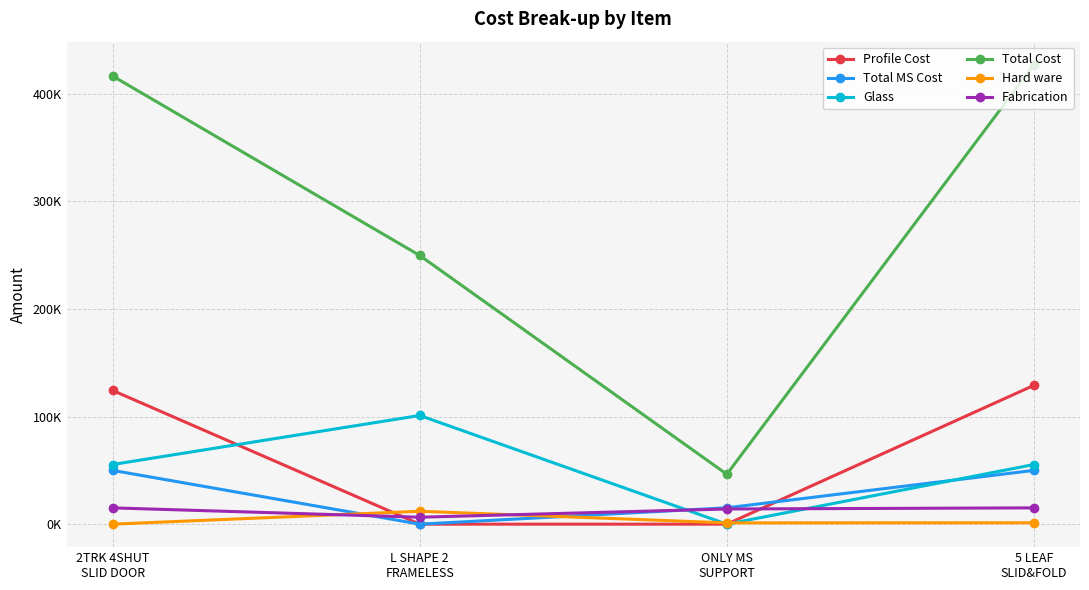

The value of Total MS Cost at ONLY MS
SUPPORT is 6749.8. True or false?

False